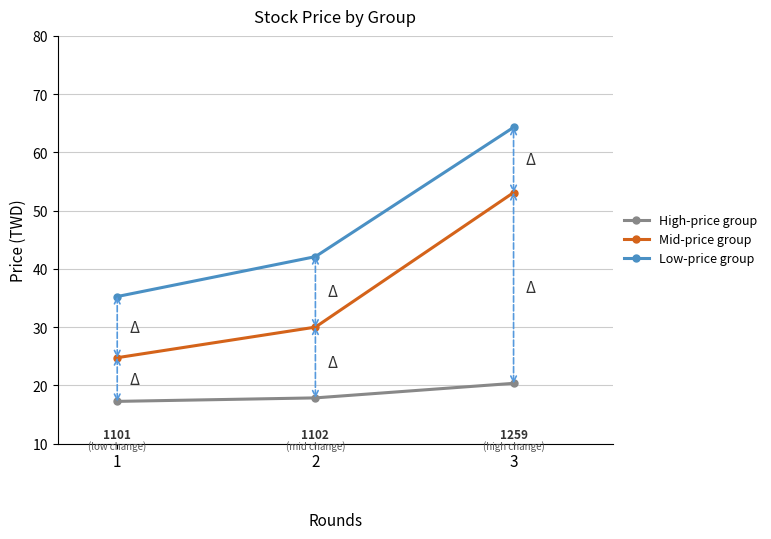

What is the maximum value for High-price group?

20.4